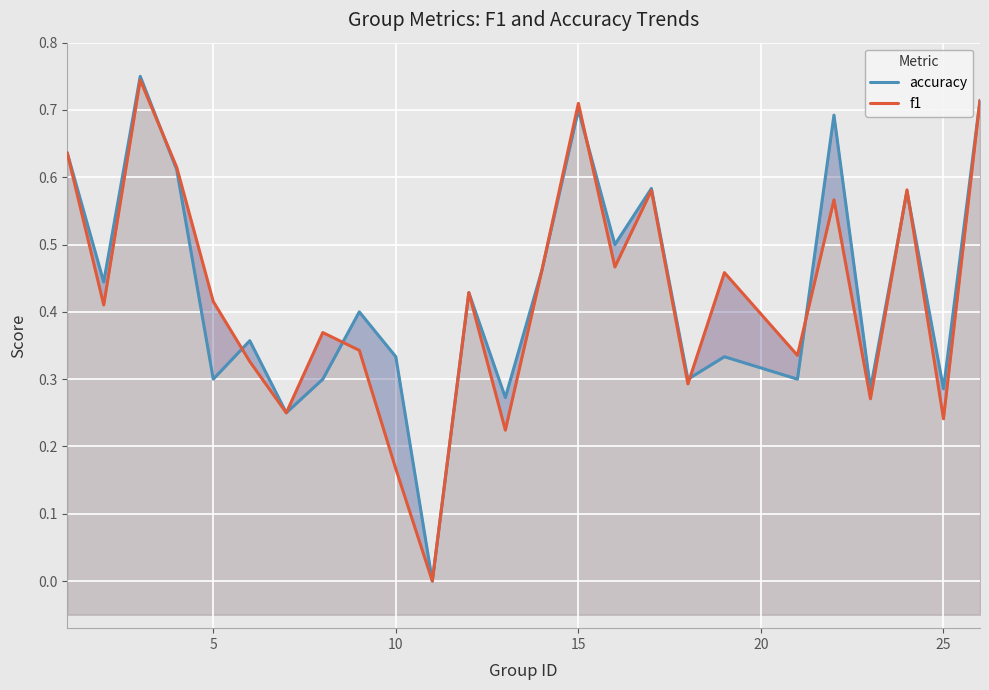

Is the value of f1 at 22 greater than the value of accuracy at 20?

Yes